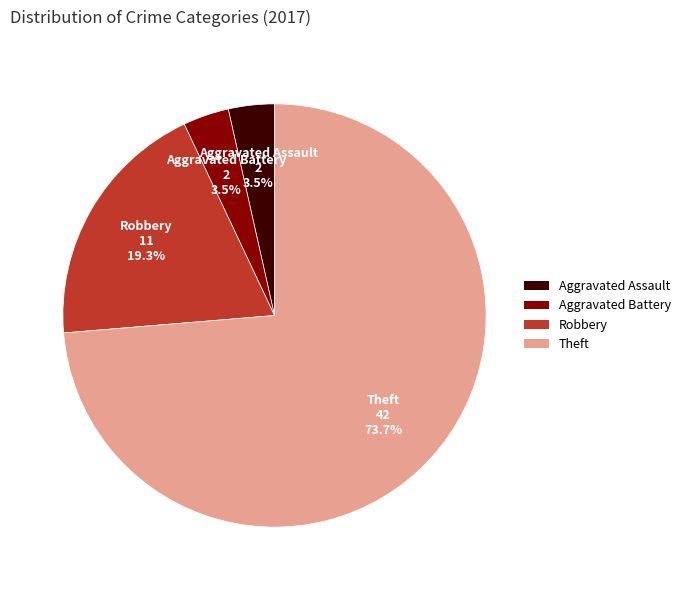

Which slice is the largest?

Theft